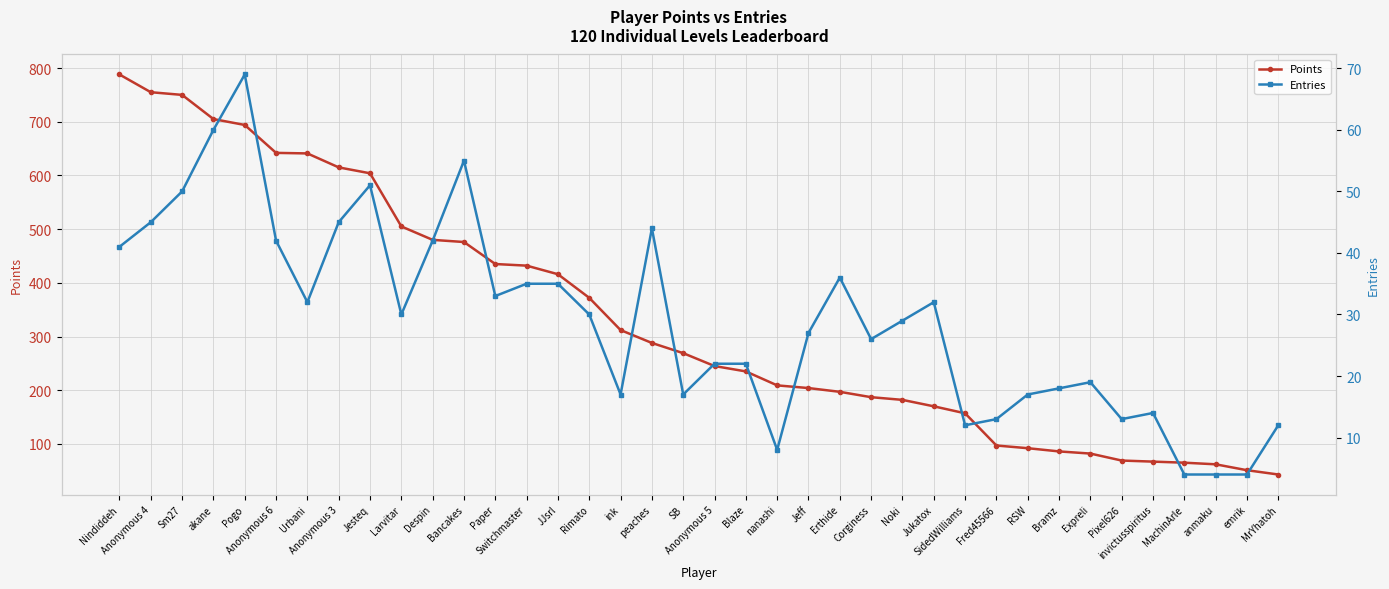

What is the sum of the Points values at RSW and Anonymous 5?

337